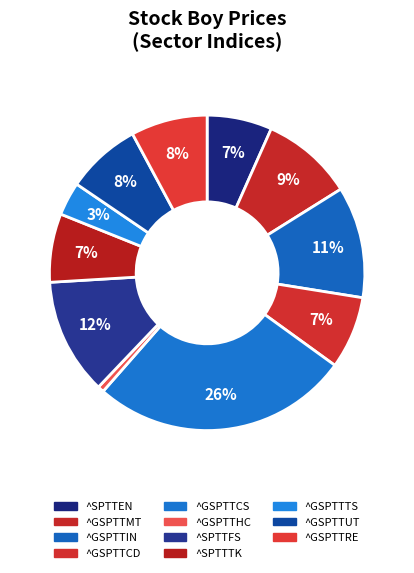

Does ^GSPTTHC account for over 50% of the chart?

No